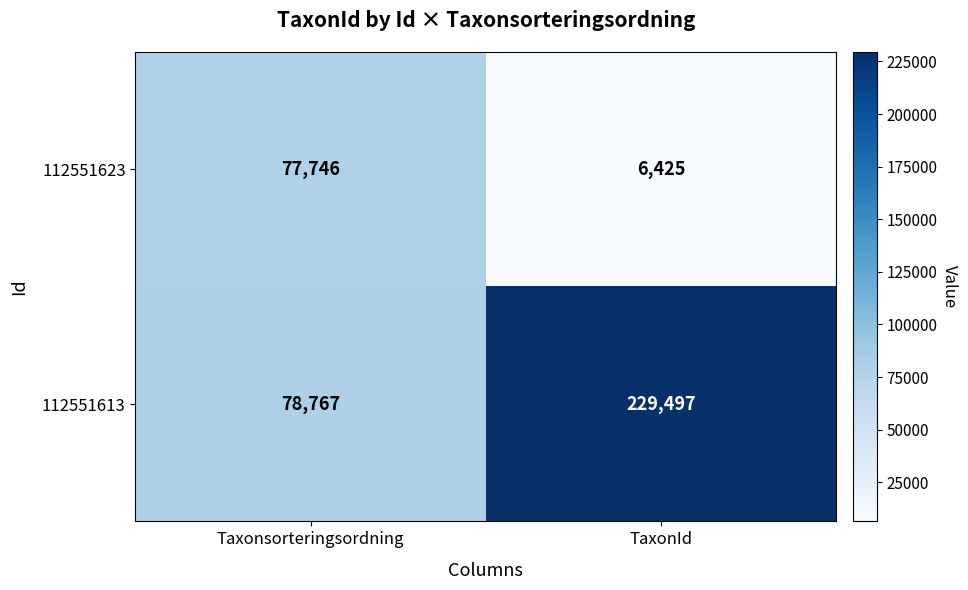

True or false: 112551613 has a value of 398797 at TaxonId.

False